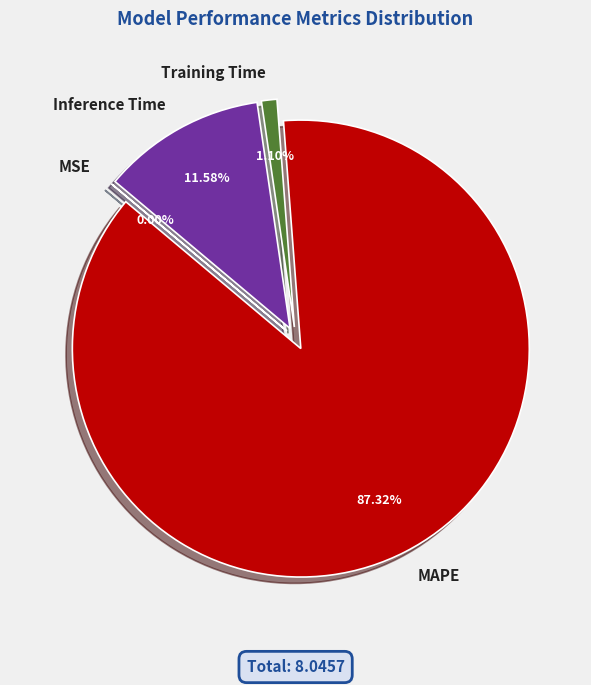

To the nearest percent, what is the difference between the MSE and Training Time slice percentages?

1%